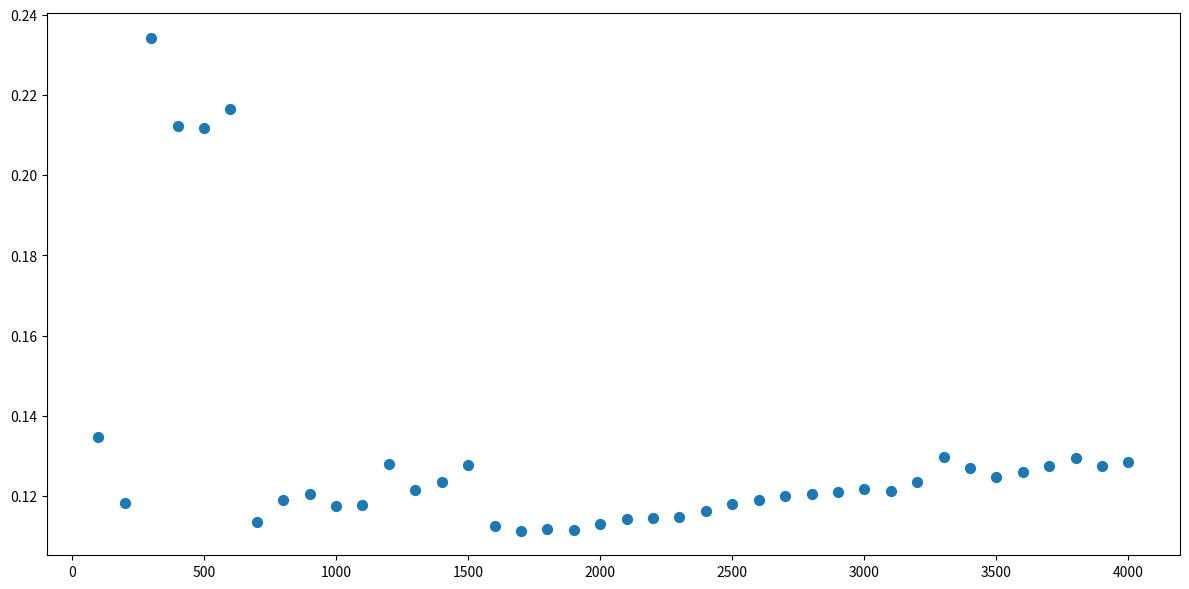

What is the range of X values (max minus min)?

3900.0